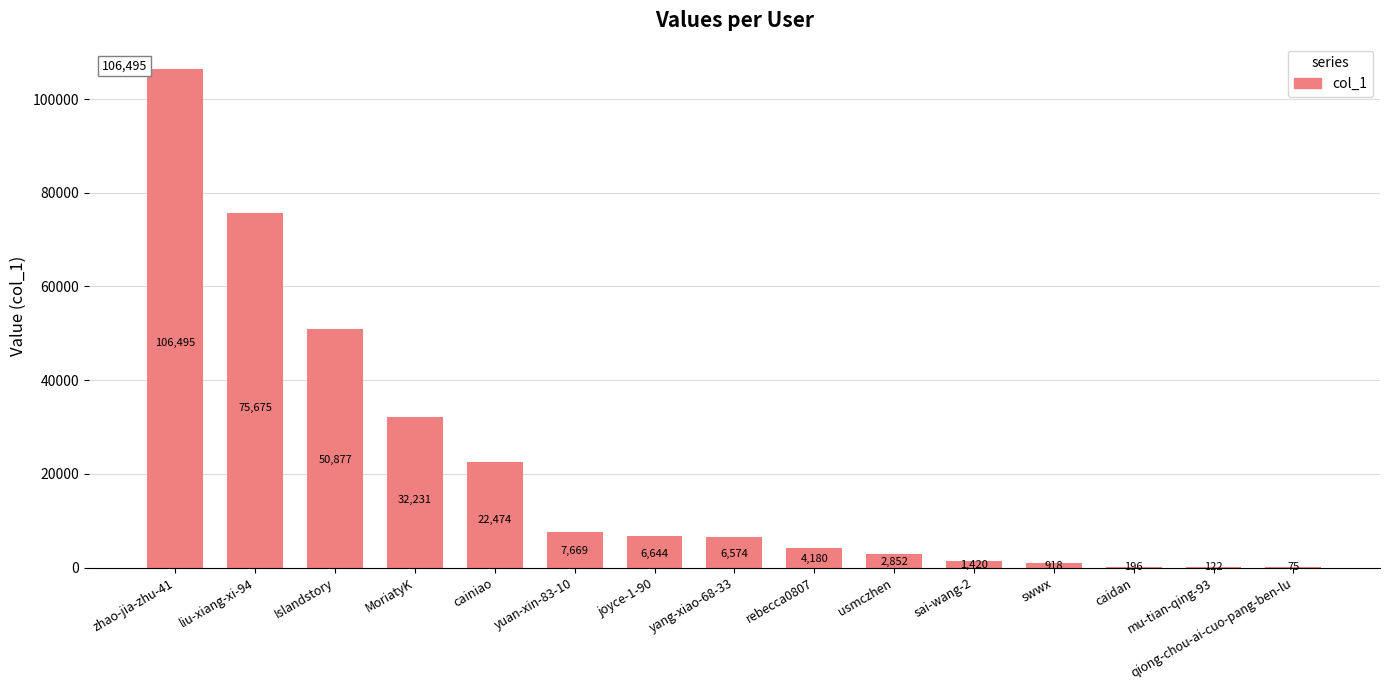

At which category does the chart reach its peak across all series?

zhao-jia-zhu-41